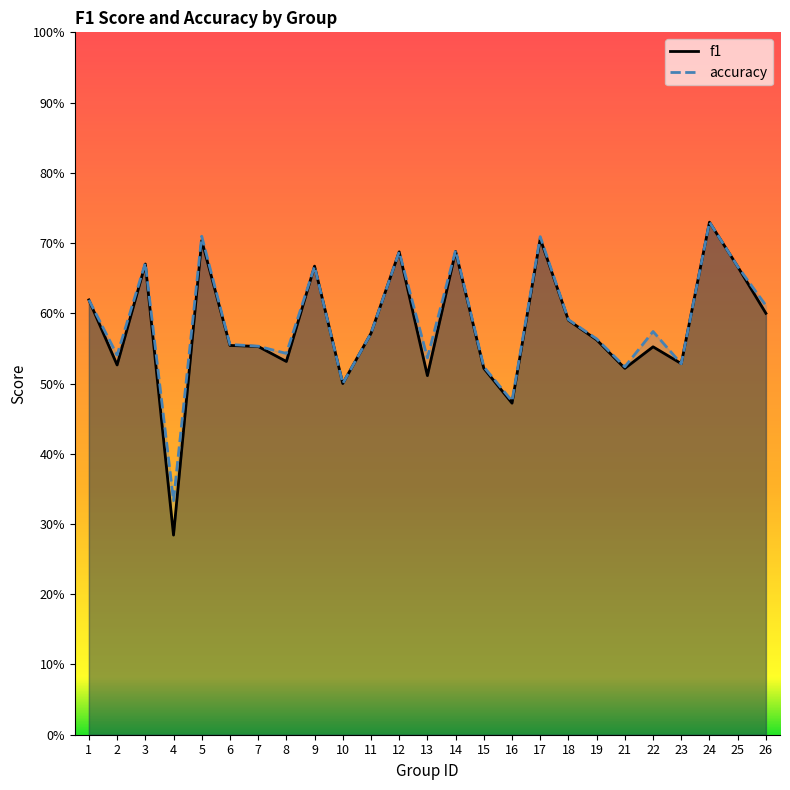

What are all the series names shown in the legend?

f1, accuracy